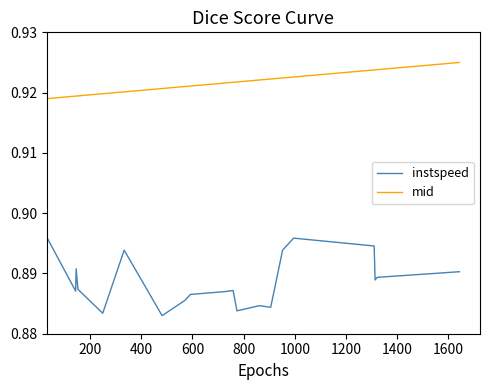

Which series has the largest total across all categories?

mid